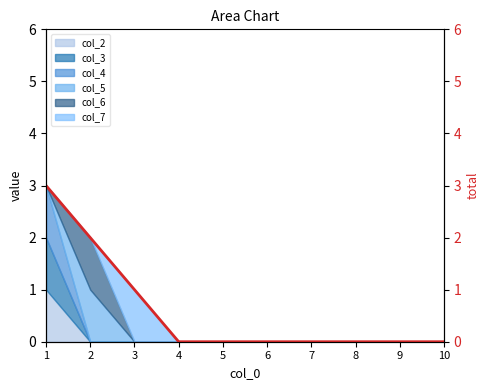

Reading right to left, list all the values displayed in this chart.

10=0	9=0	8=0	7=0	6=0	5=0	4=0	3=1	2=2	1=3